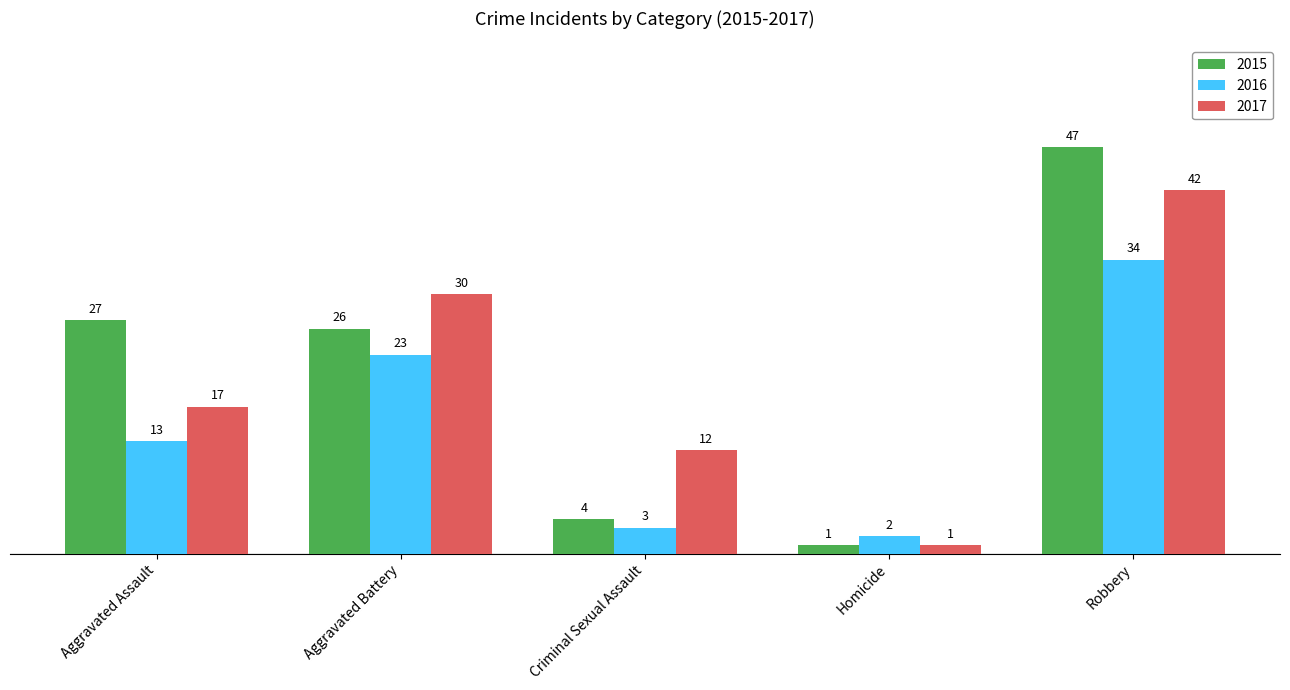

Which series has the largest range (max minus min)?

2015